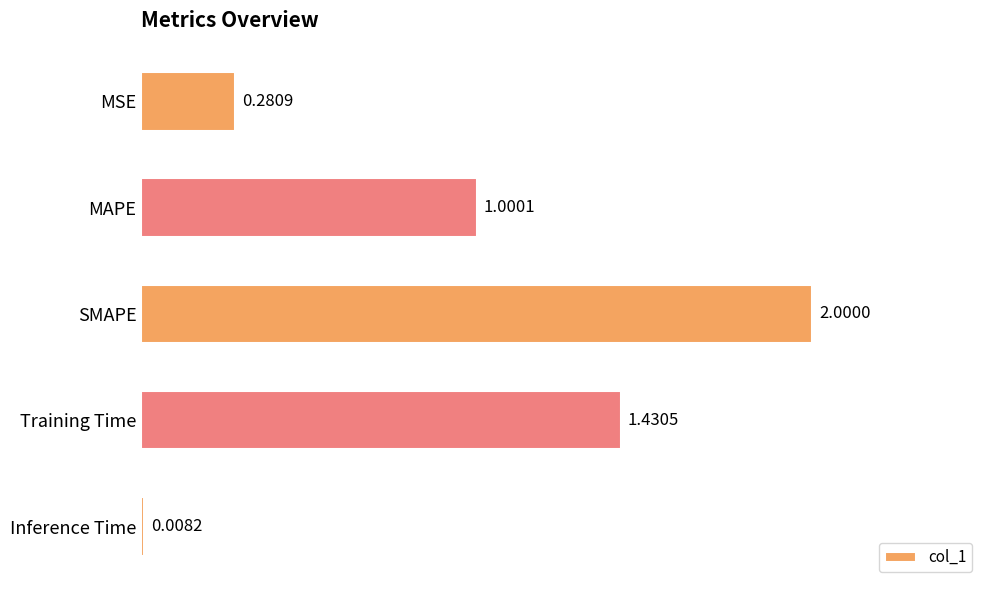

What is the sum of all values?

4.7